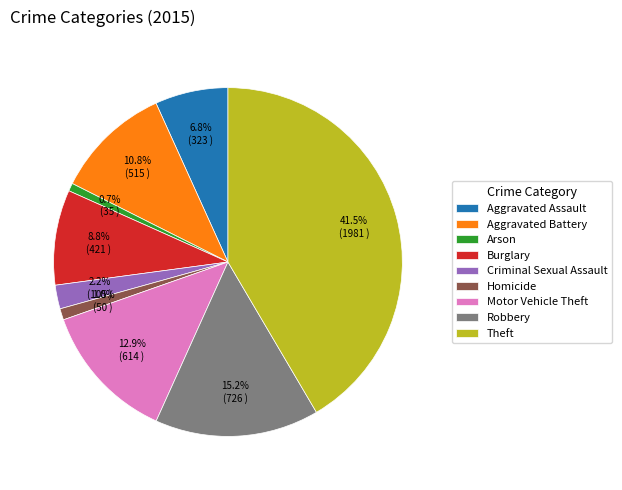

Does Motor Vehicle Theft represent more than half of the total?

No